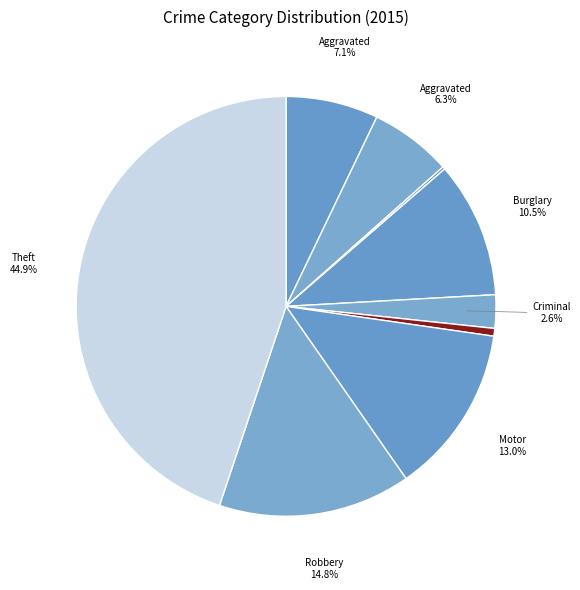

Count the number of slices in the pie.

9